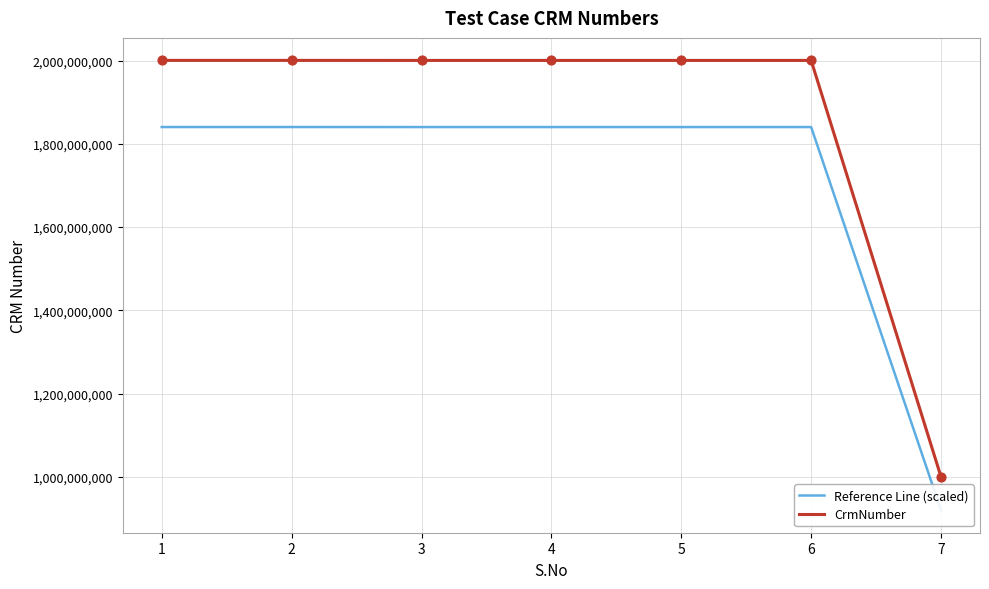

At which category is the sum across all series the highest?

1